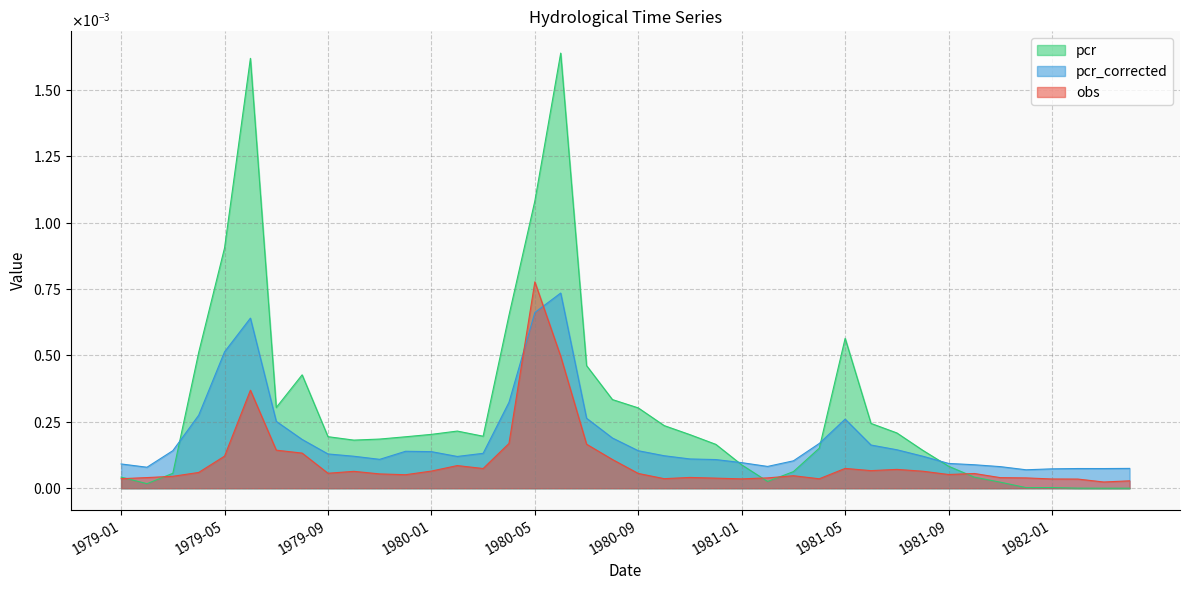

What are all the series names shown in the legend?

pcr, pcr_corrected, obs